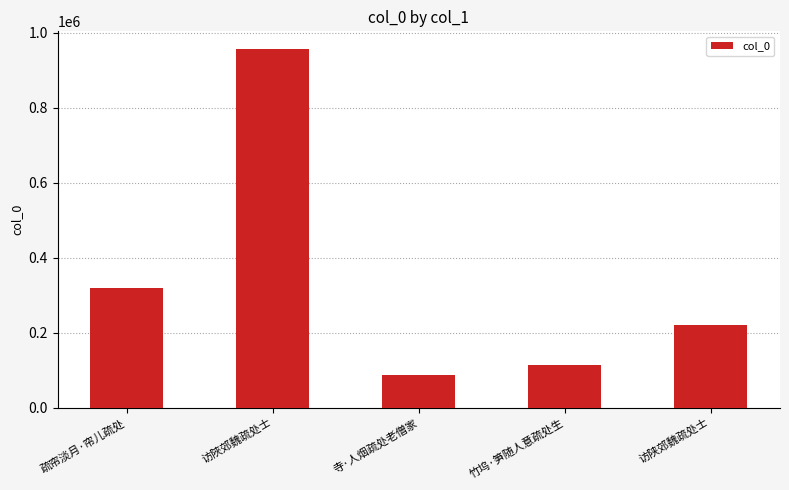

What is the difference between the values at 访陕郊魏疏处士 and 竹坞·笋随人意疏处生?

107178